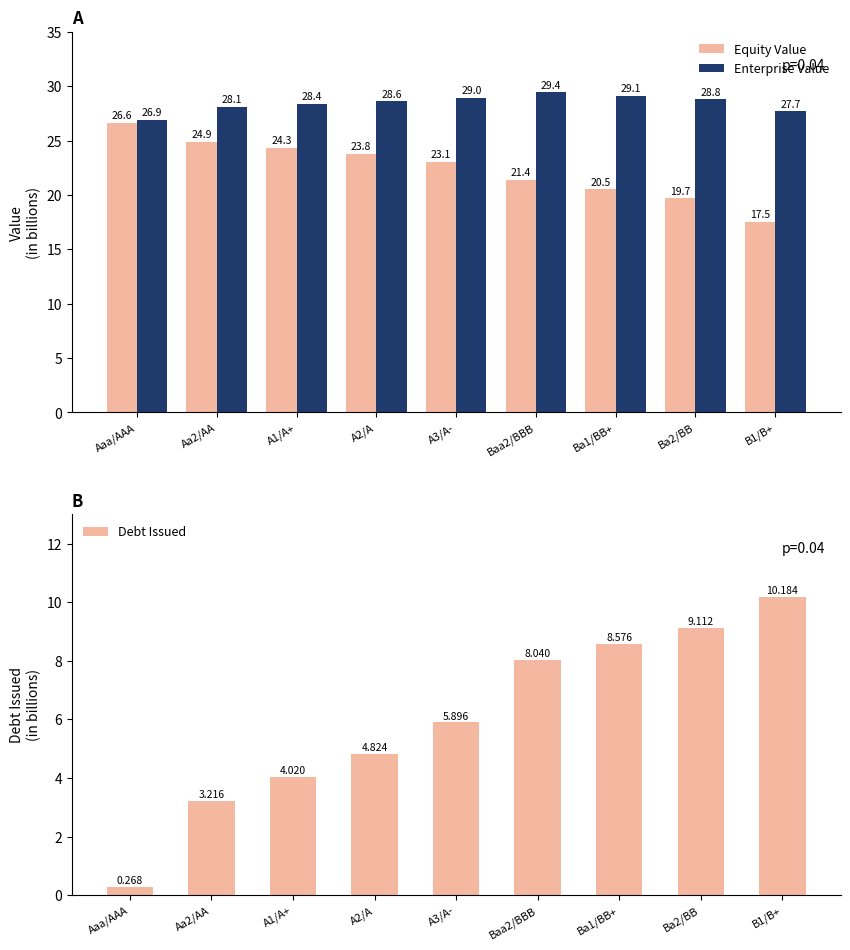

The value of Debt Issued at A1/A+ is 6.6. True or false?

False